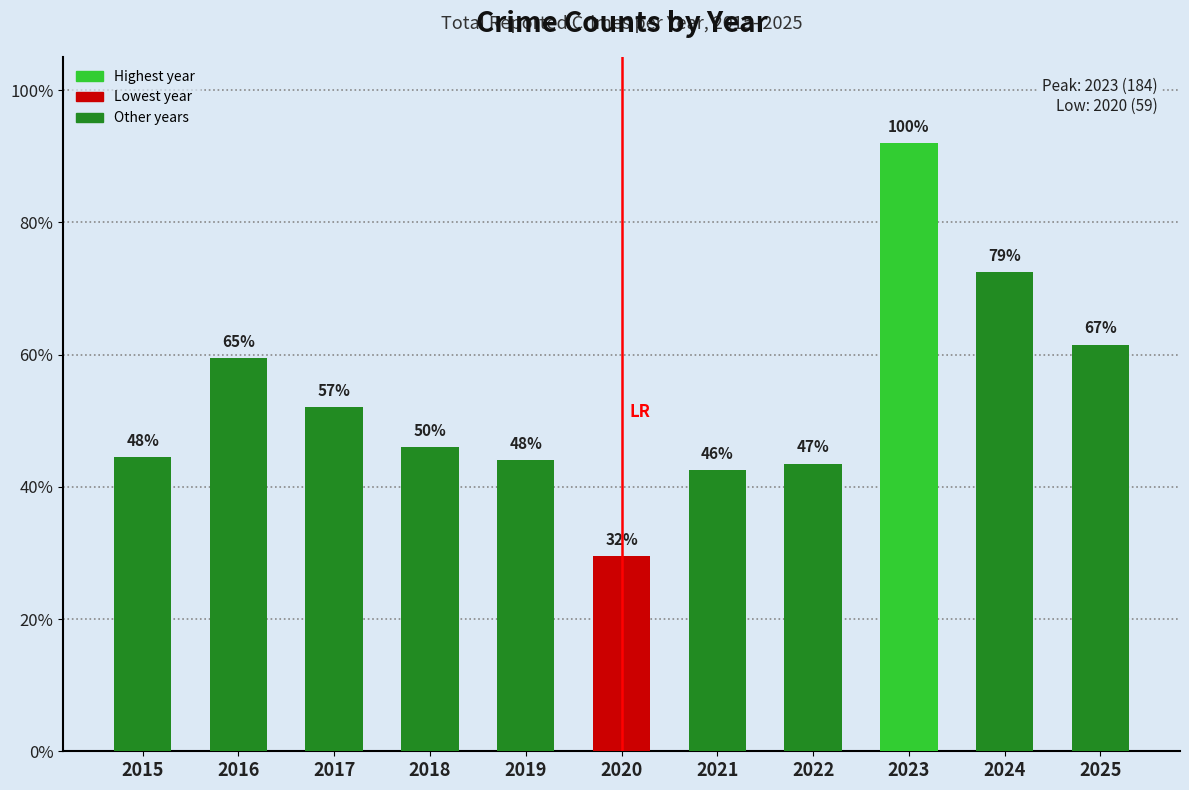

Are the bars horizontal?

No